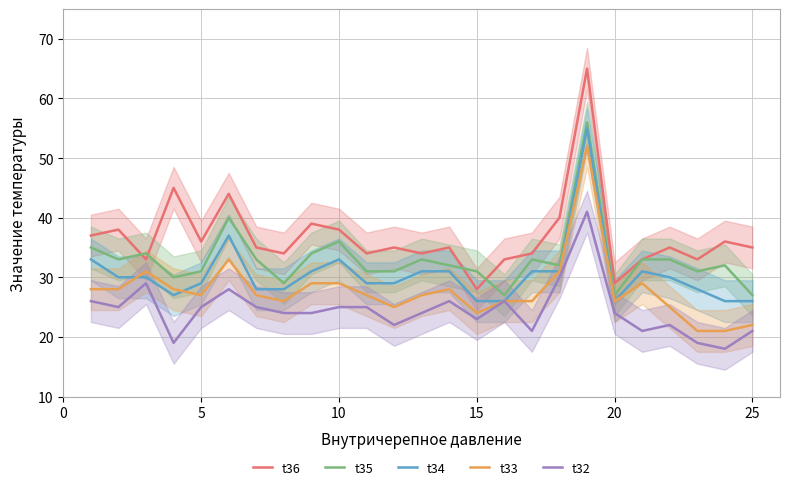

Is this an area chart (filled region under the line)?

No